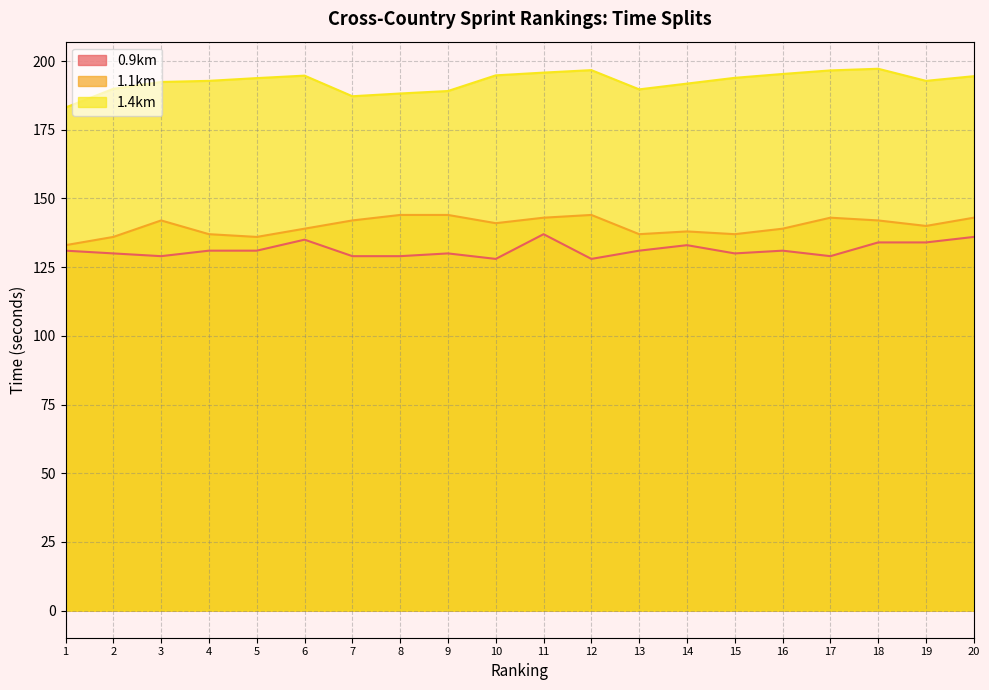

The 1.4km series shows 192.4 at 3. True or false?

True